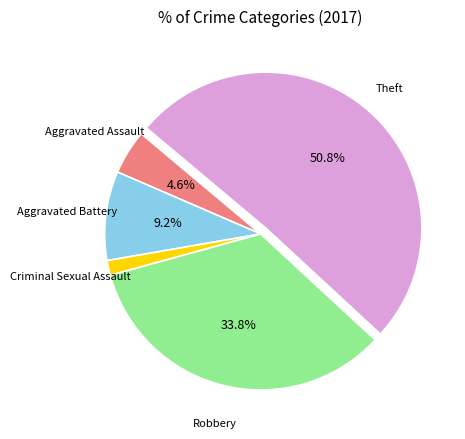

Does any single category account for the majority?

Yes